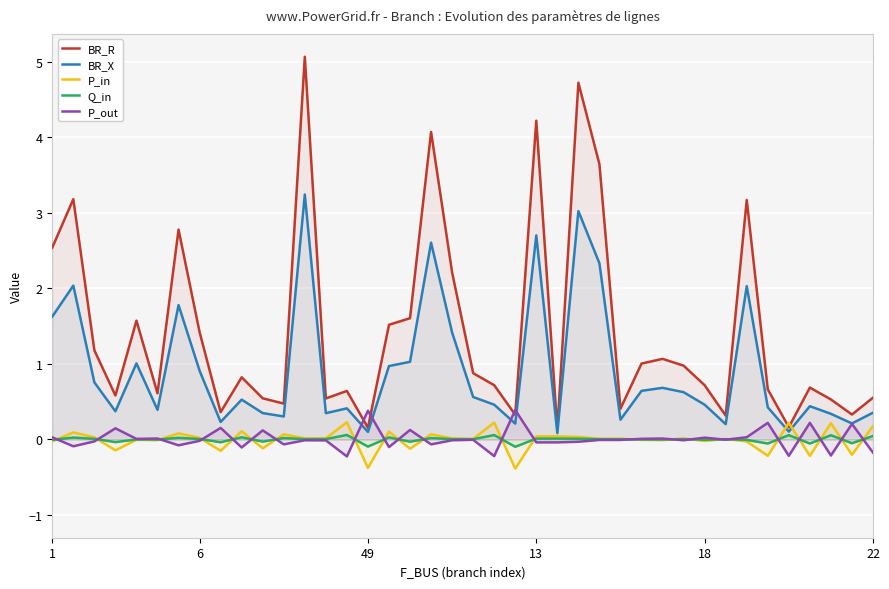

How many interior local peaks does the BR_R series have?

12